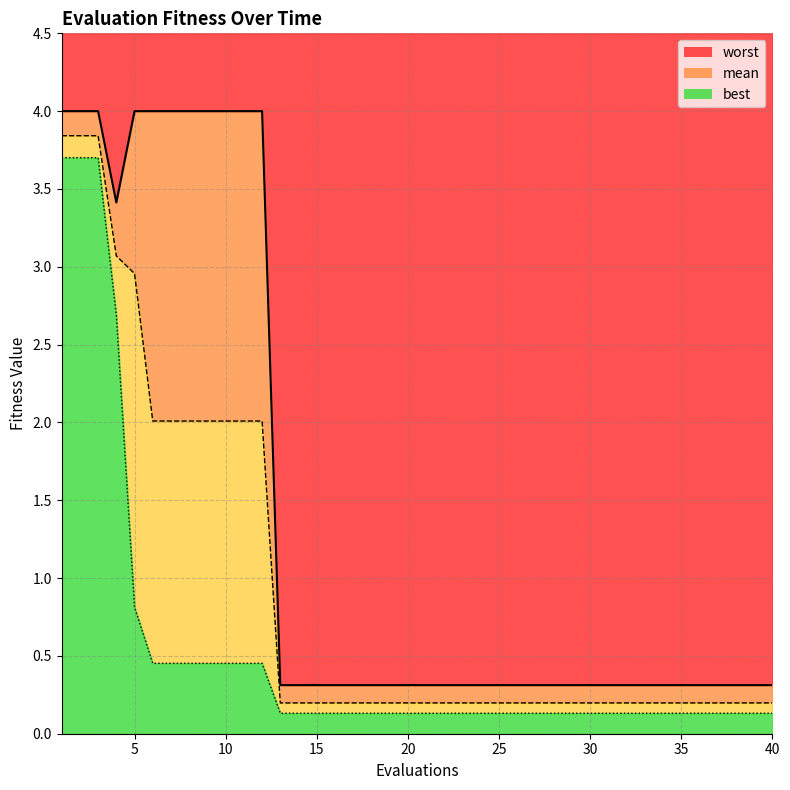

True or false: worst and mean intersect in this chart.

False